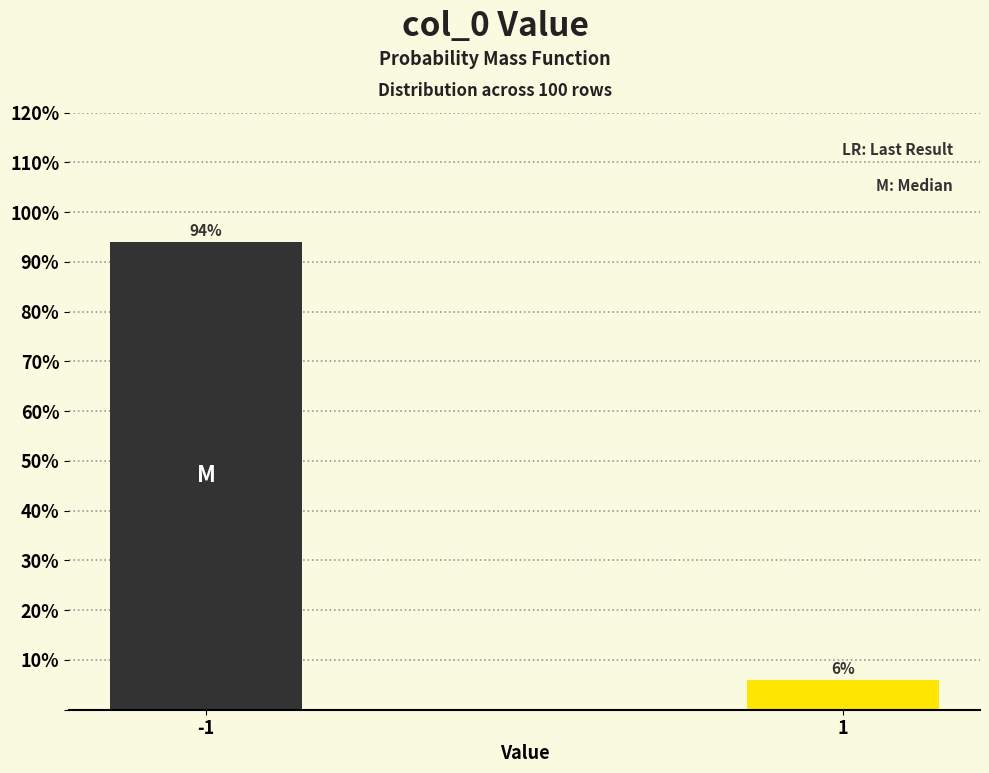

Reading left to right, what are all the values shown in this chart?

94	6